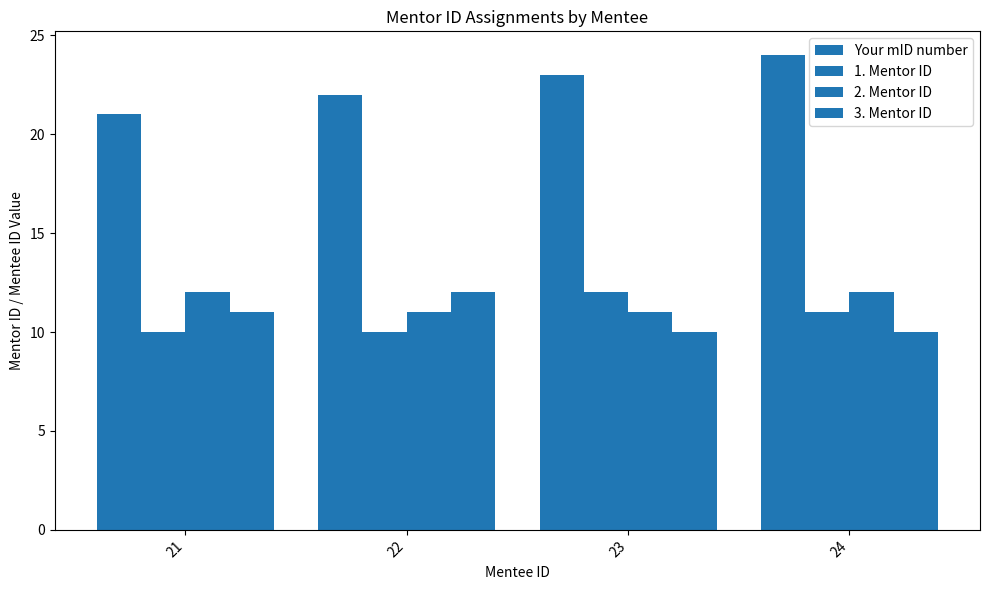

What is the spread (max minus min) of values at 21?

11